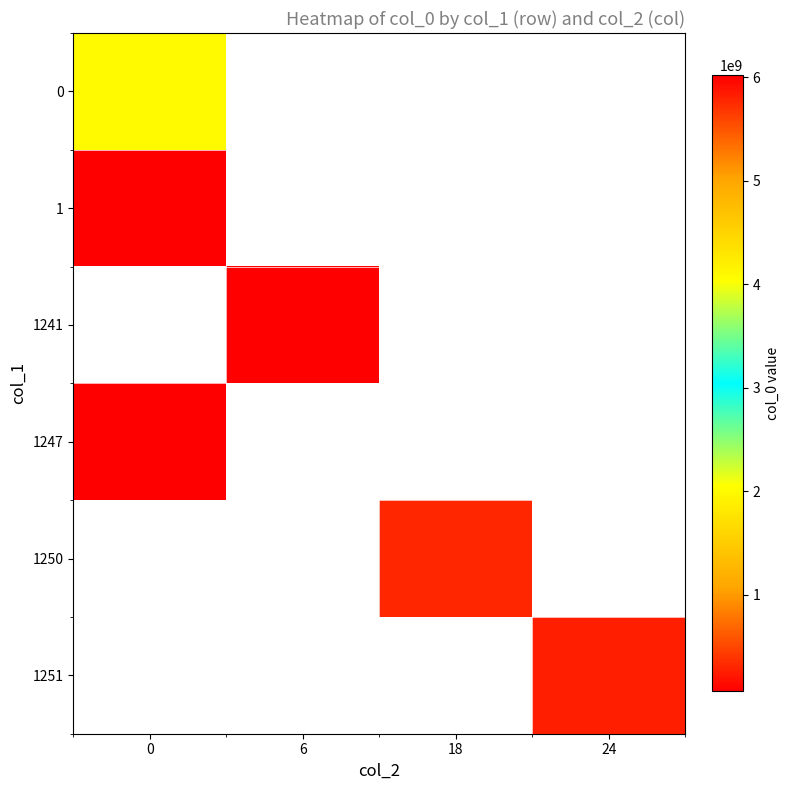

What is the approximate value of row_3 at 0?

65305283.0